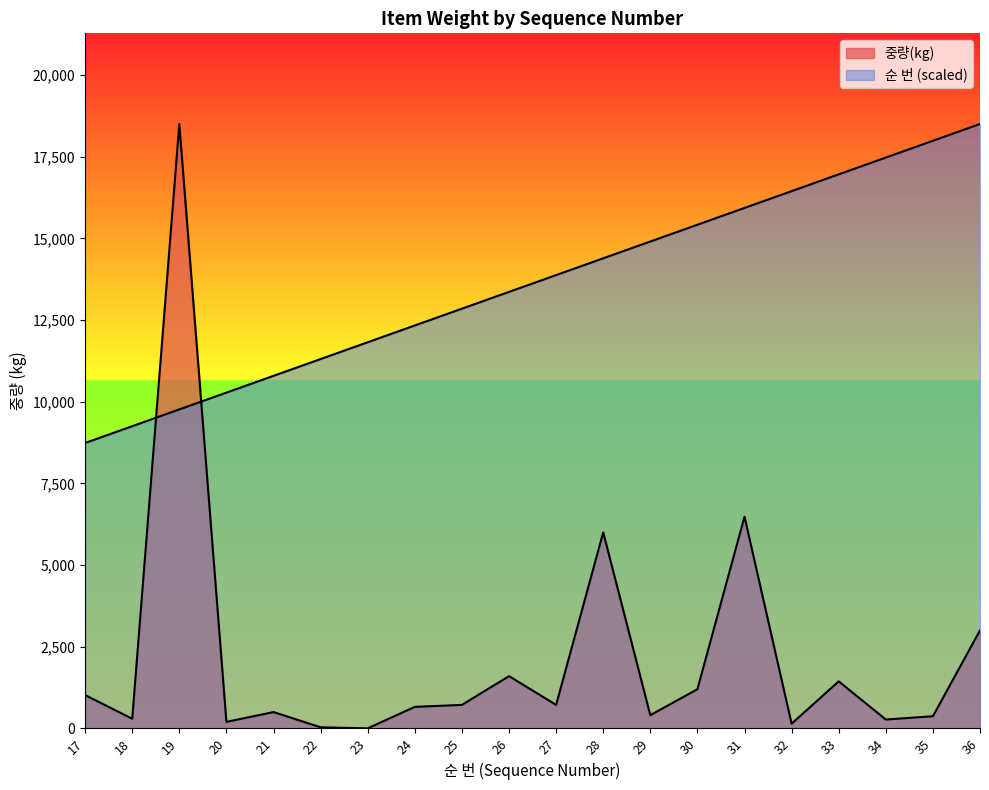

How many times do 순 번 and 중량(kg) cross each other?

2